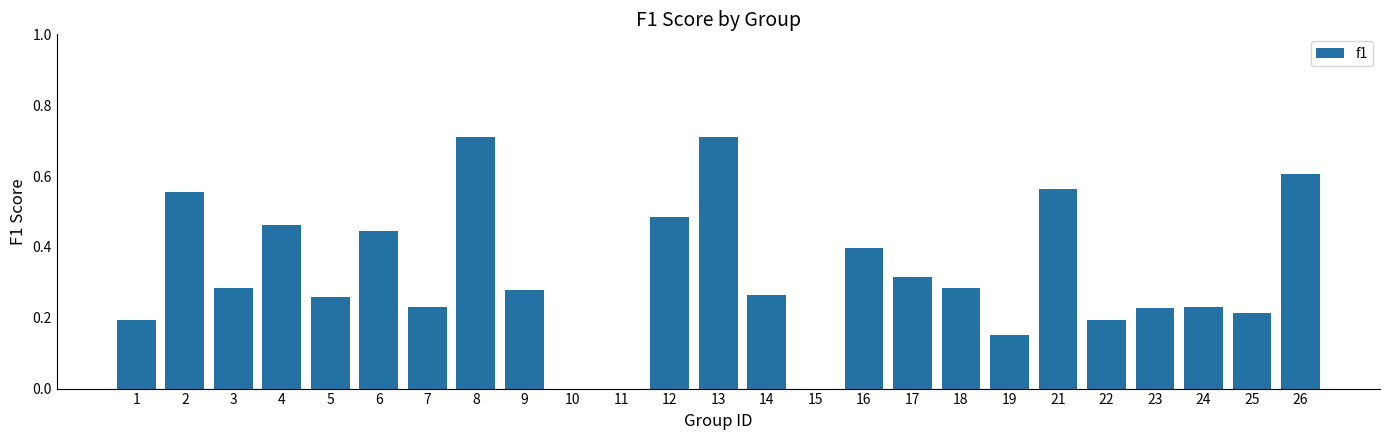

Is it true that the value at 11 is 0.0?

True